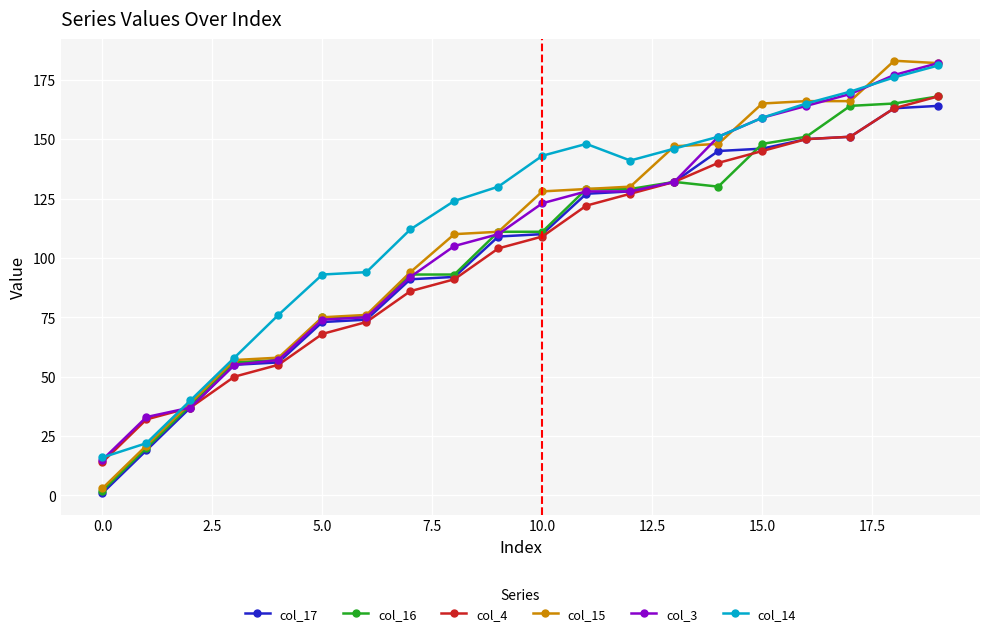

What is the greatest value displayed?

183